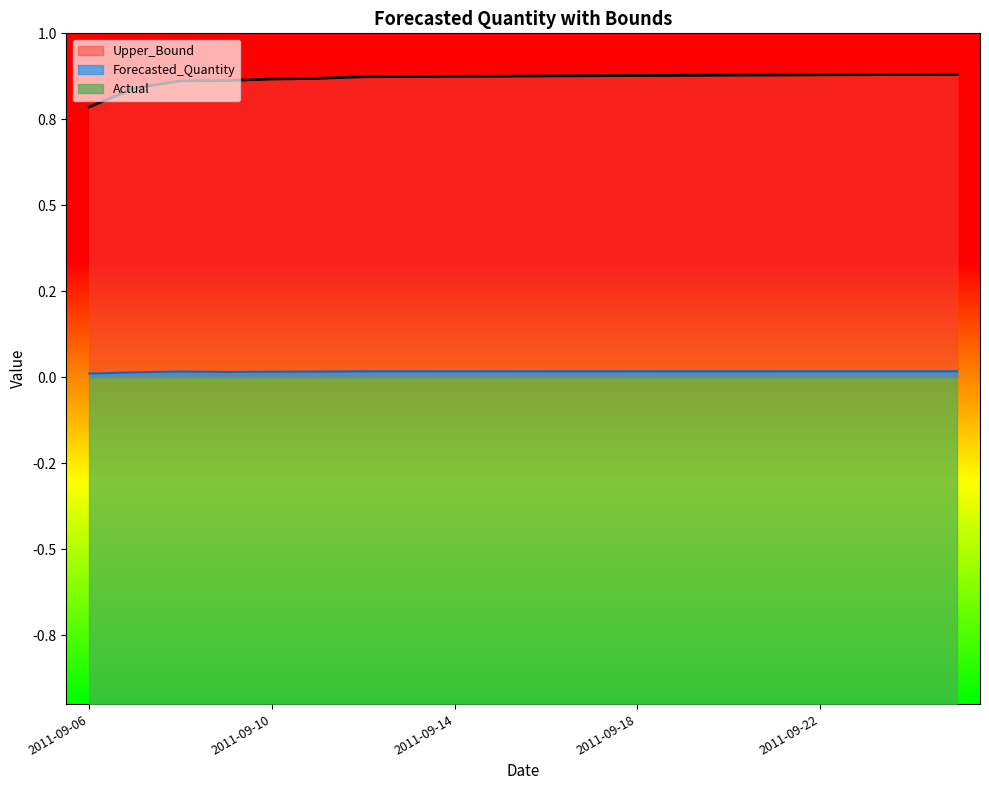

Reading right to left, transcribe all the data shown in this chart.

Forecasted_Quantity: 2011-09-25=0.0	2011-09-24=0.0	2011-09-23=0.0	2011-09-22=0.0	2011-09-21=0.0	2011-09-20=0.0	2011-09-19=0.0	2011-09-18=0.0	2011-09-17=0.0	2011-09-16=0.0	2011-09-15=0.0	2011-09-14=0.0	2011-09-13=0.0	2011-09-12=0.0	2011-09-11=0.0	2011-09-10=0.0	2011-09-09=0.0	2011-09-08=0.0	2011-09-07=0.0	2011-09-06=0.0
Upper_Bound: 2011-09-25=0.9	2011-09-24=0.9	2011-09-23=0.9	2011-09-22=0.9	2011-09-21=0.9	2011-09-20=0.9	2011-09-19=0.9	2011-09-18=0.9	2011-09-17=0.9	2011-09-16=0.9	2011-09-15=0.9	2011-09-14=0.9	2011-09-13=0.9	2011-09-12=0.9	2011-09-11=0.9	2011-09-10=0.9	2011-09-09=0.9	2011-09-08=0.9	2011-09-07=0.8	2011-09-06=0.8